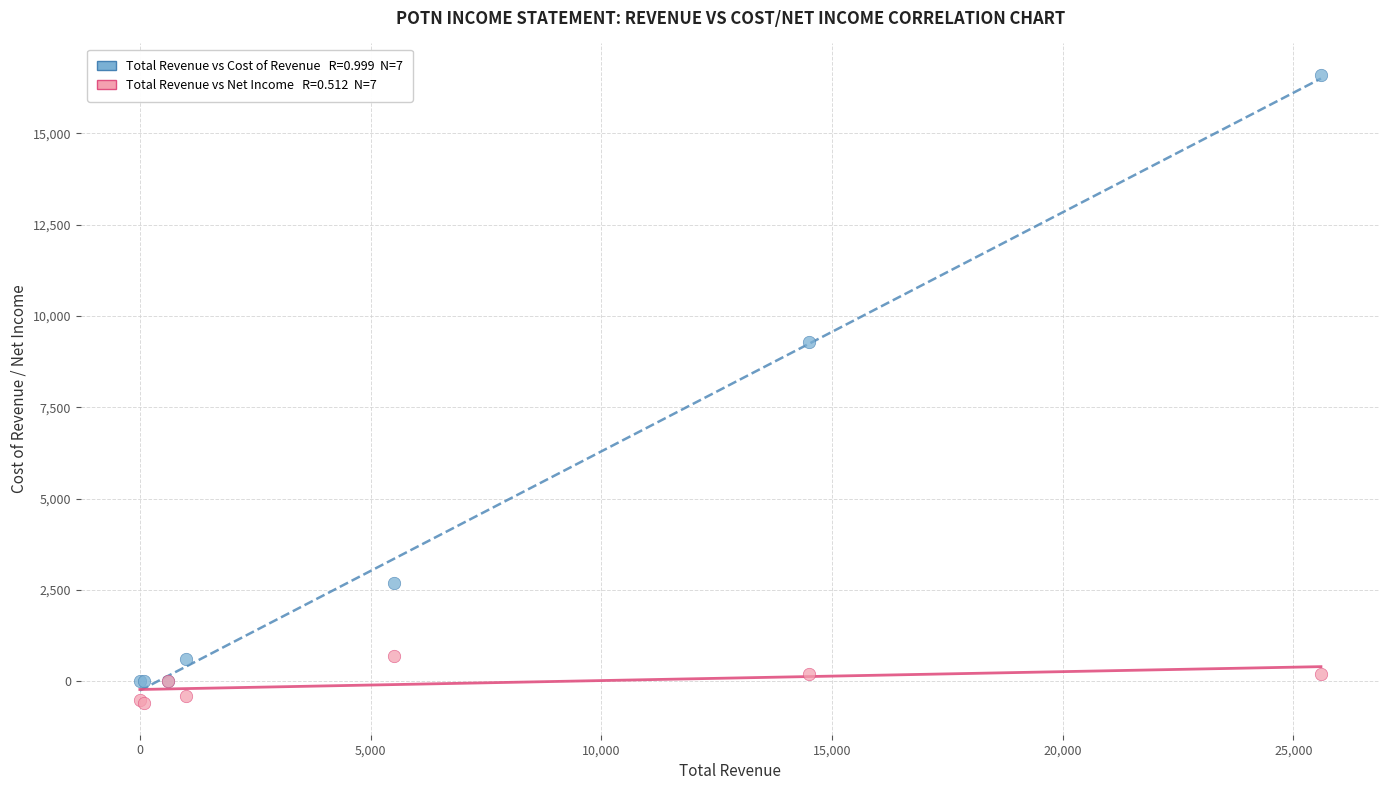

Across all series, what Y value is closest to 8000?

9300